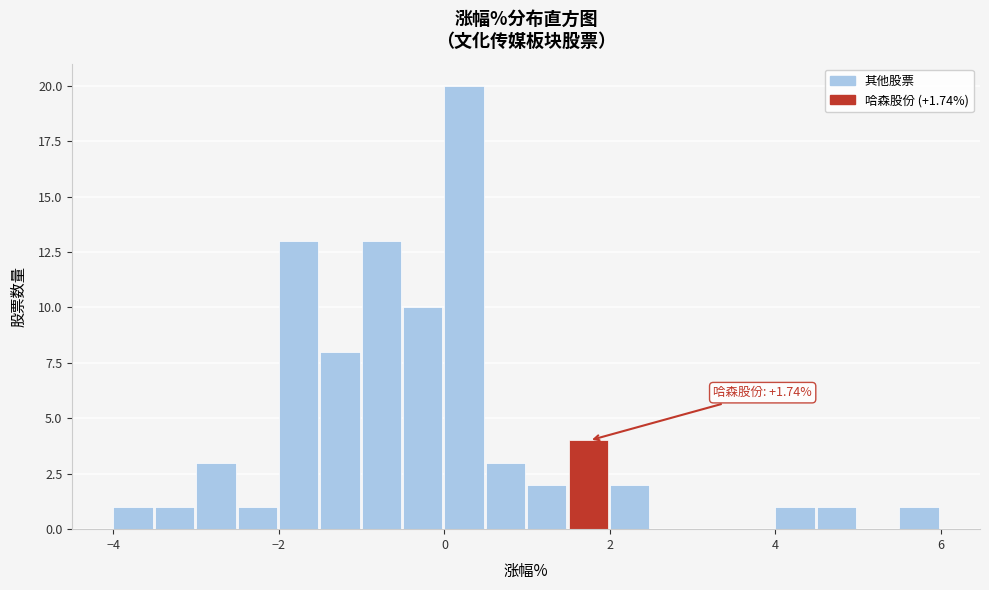

Around what value on the x-axis is the tallest bar? Give the approximate position of its centre, as read against the axis.

0.2